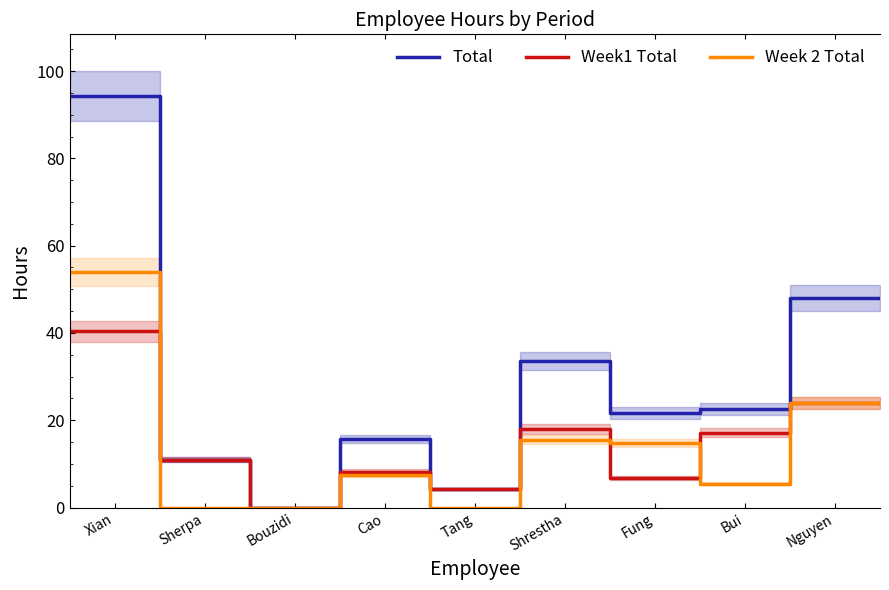

List the series in order of their peak value, highest first.

Total, Week 2 Total, Week1 Total